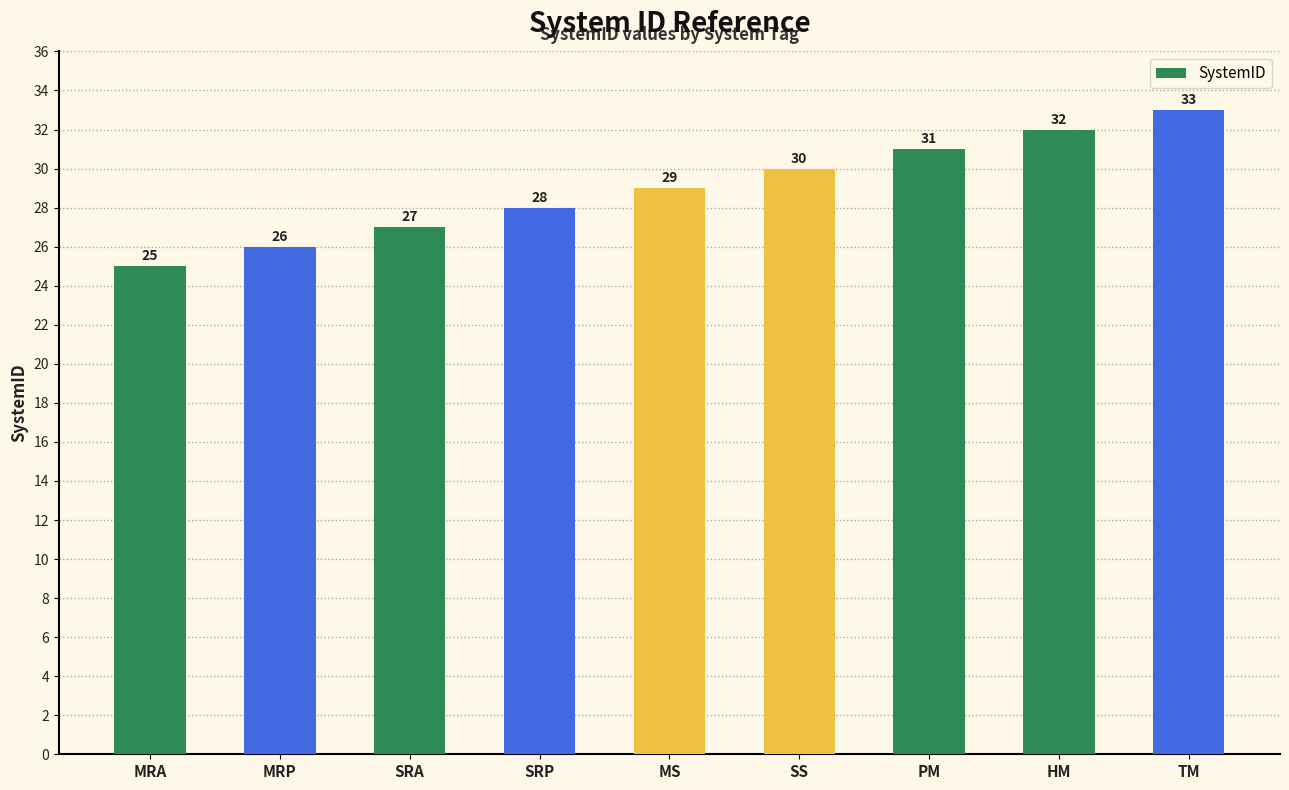

The value at MRP is 39. True or false?

False